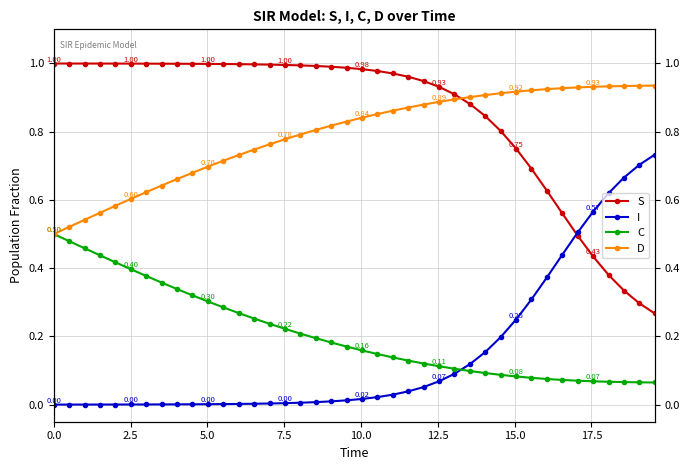

The I series shows 0.0 at 20. True or false?

False